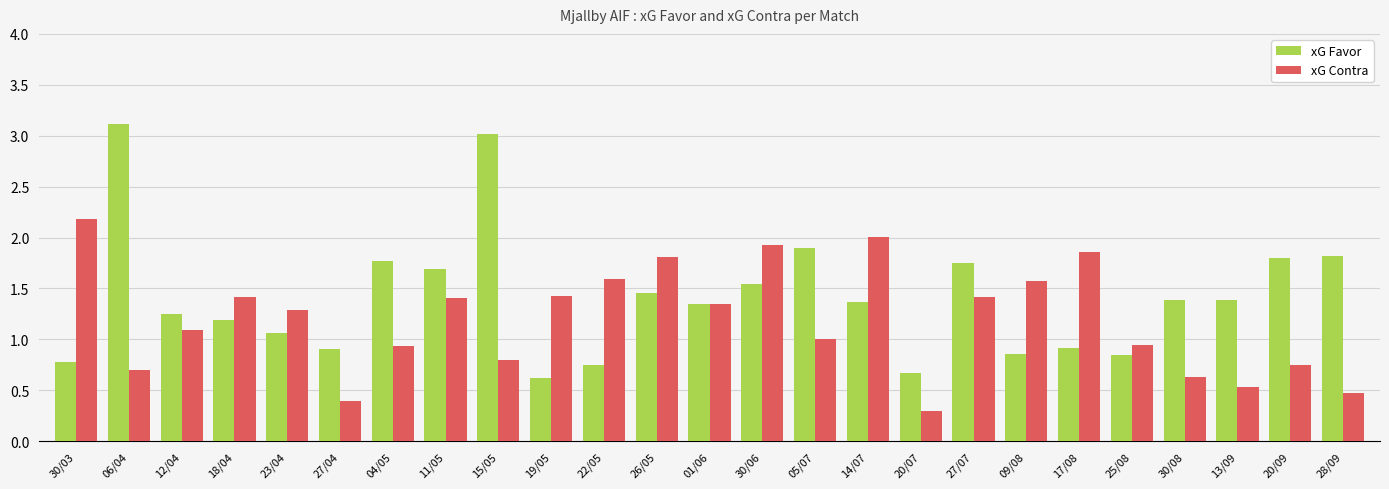

What is the lowest value of the xG Contra series?

0.3